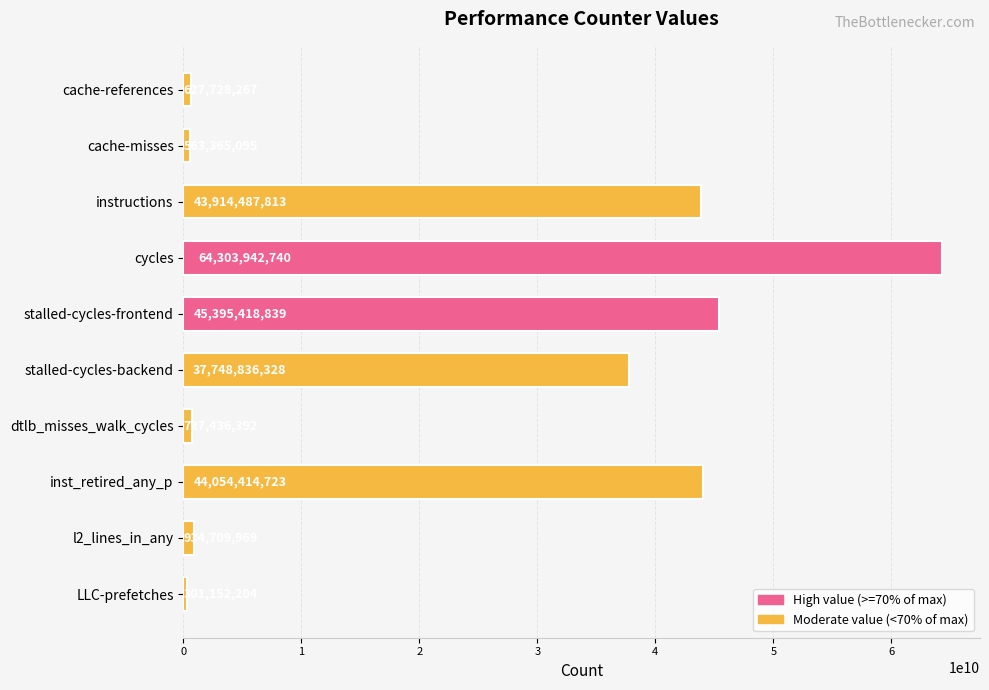

What is the value of the 7th bar from the top?

727436392